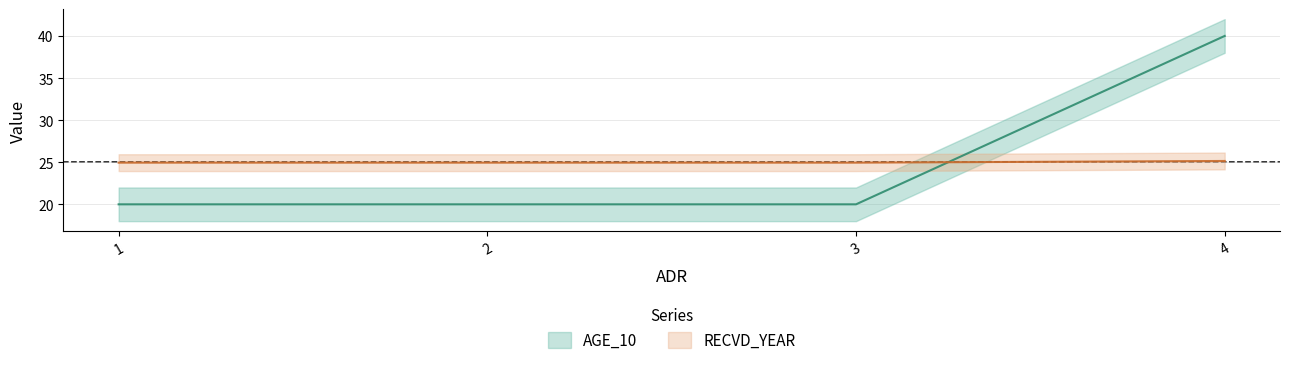

At which category is the sum across all series the highest?

4